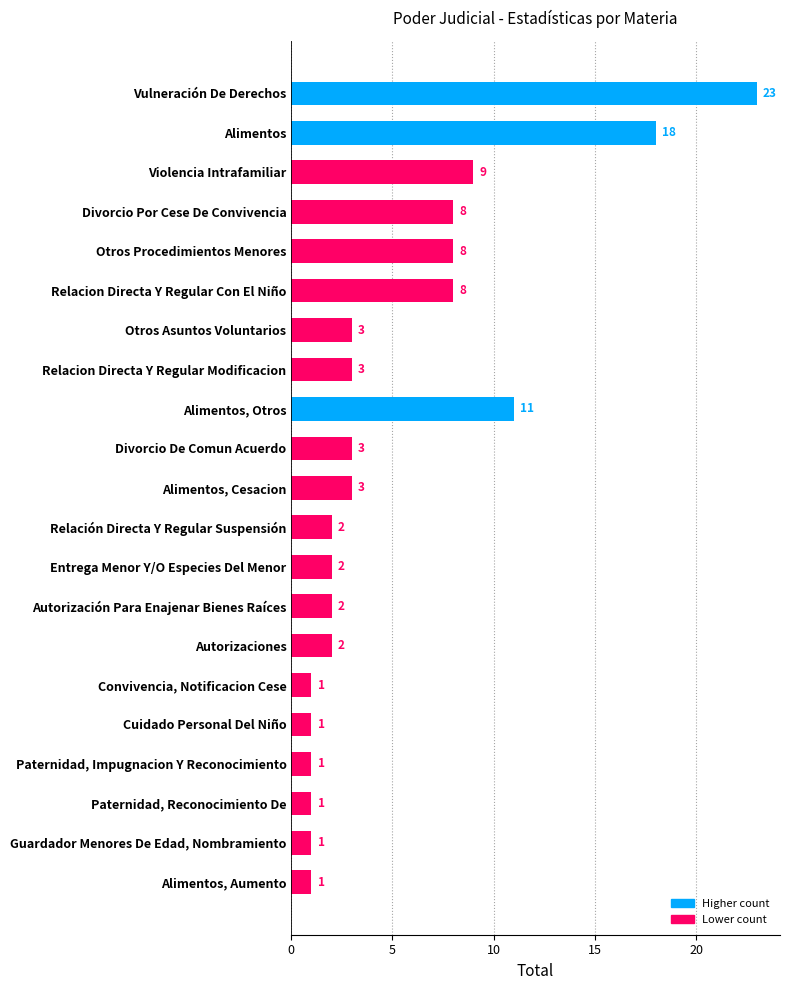

True or false: the data shows 1 at Alimentos, Cesacion.

False